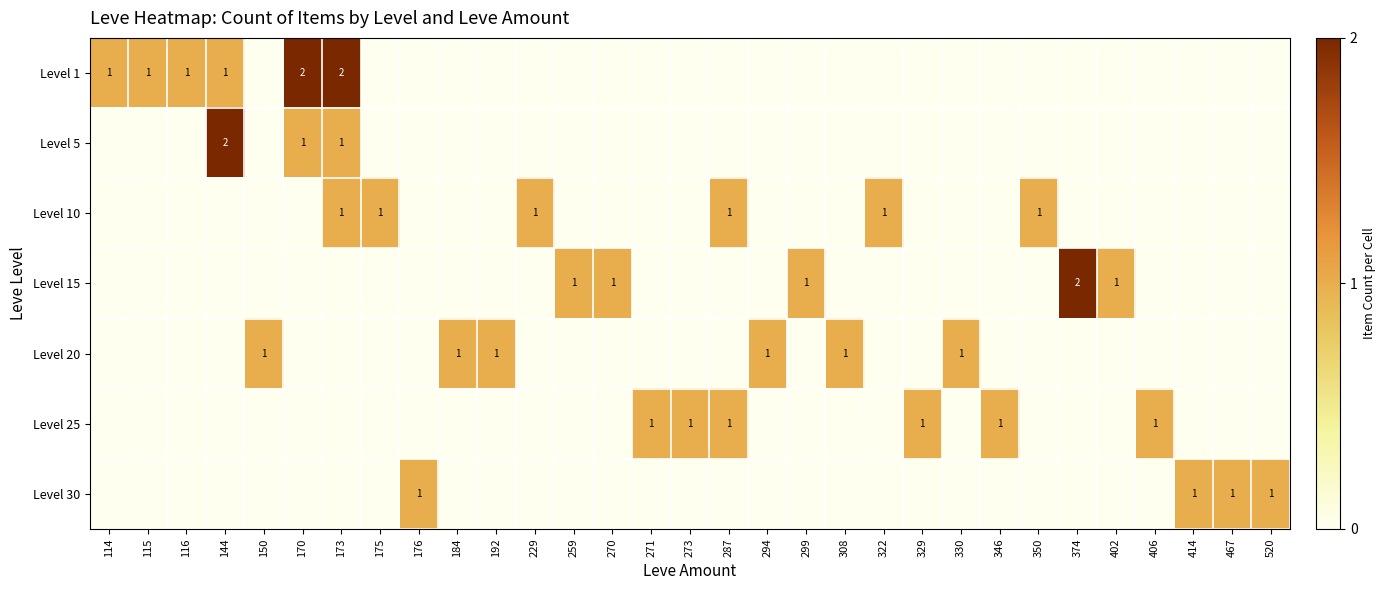

The Level 1 series shows 1 at 114. True or false?

True